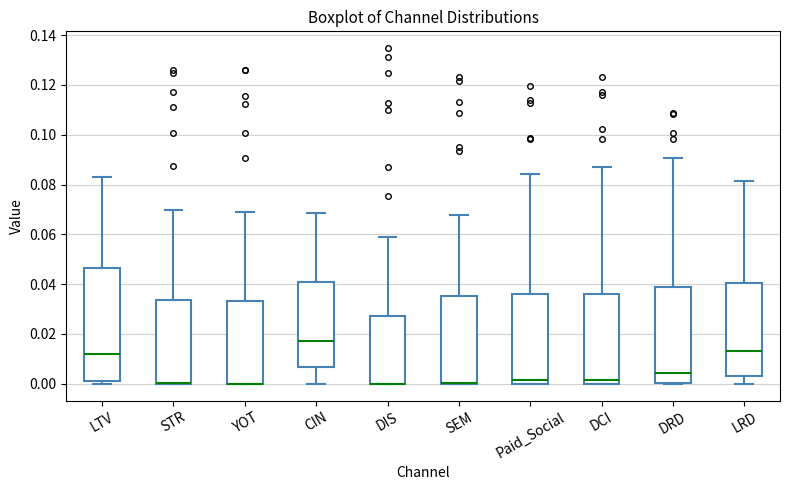

Where does the median line of the box for LRD sit on the y-axis? The values are not printed on the chart, so give them approximately, as read against the axis.

0.014